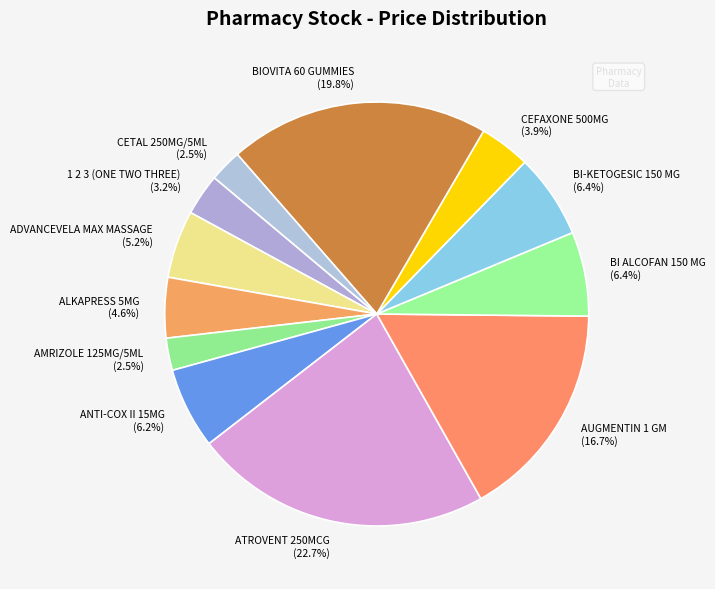

Combined, what portion of the pie is BI-KETOGESIC 150 MG and AUGMENTIN 1 GM?

23.1%